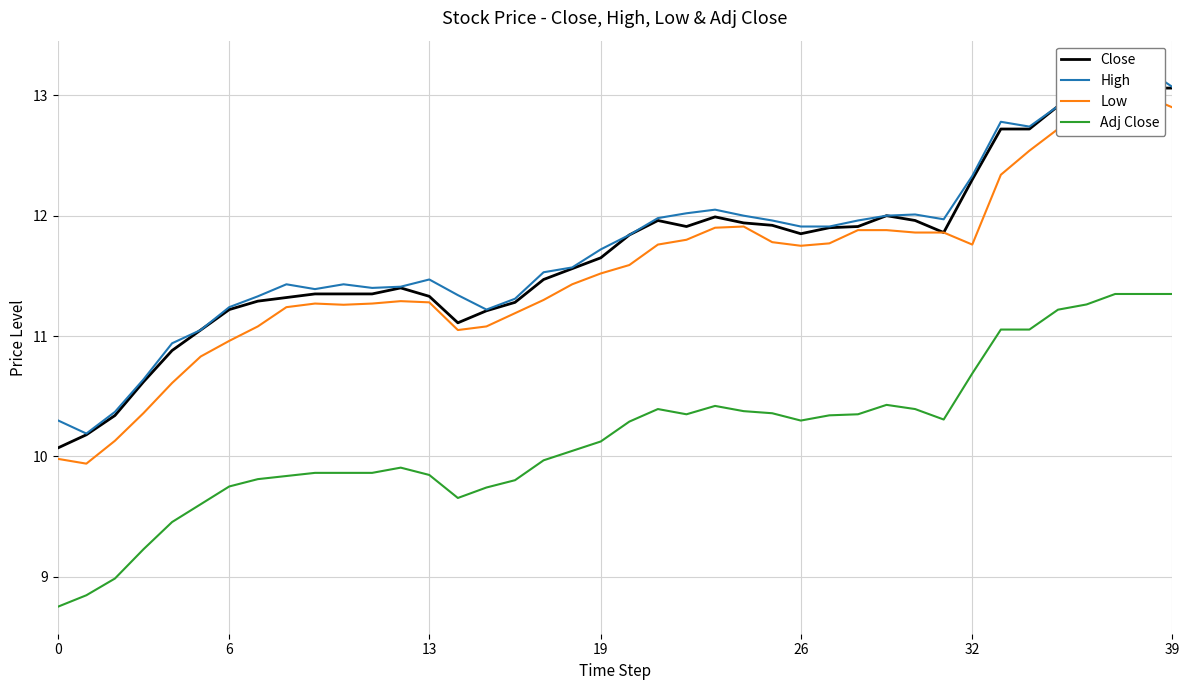

Which series changed the most between 24 and 36?

Close